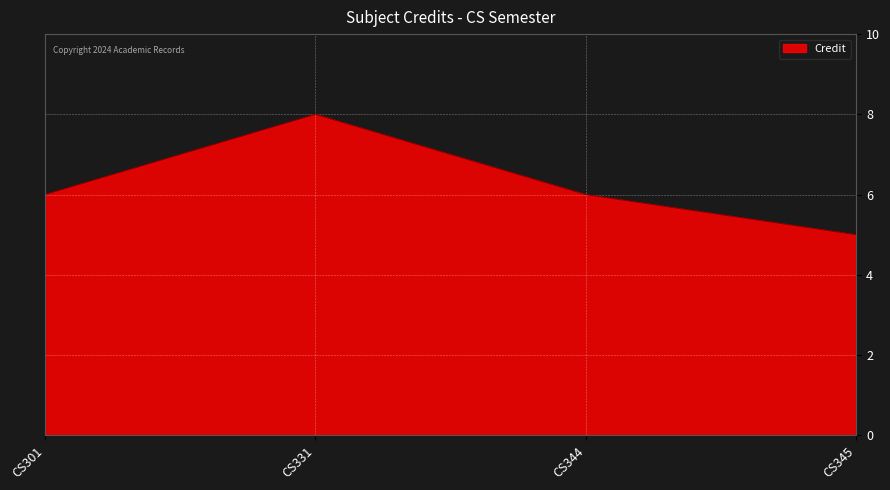

Which label corresponds to the largest value in the chart?

CS331